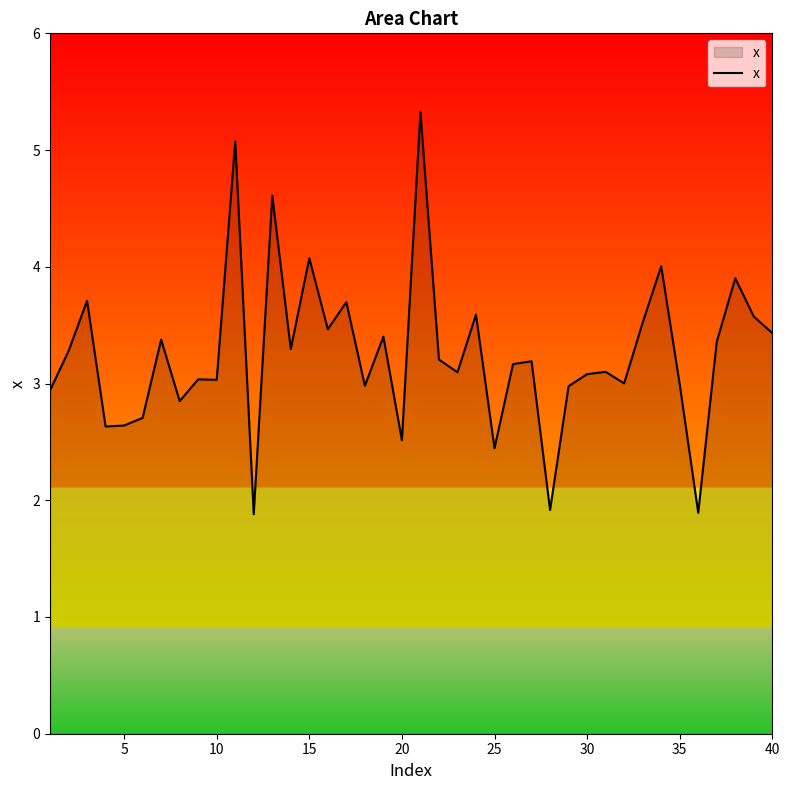

What is the difference between the maximum and minimum values?

3.4